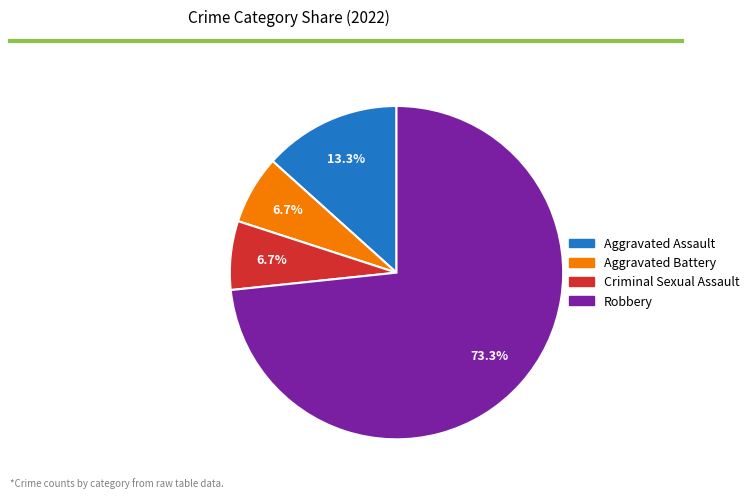

To the nearest percent, what is the combined percentage of Aggravated Assault and Aggravated Battery?

20%